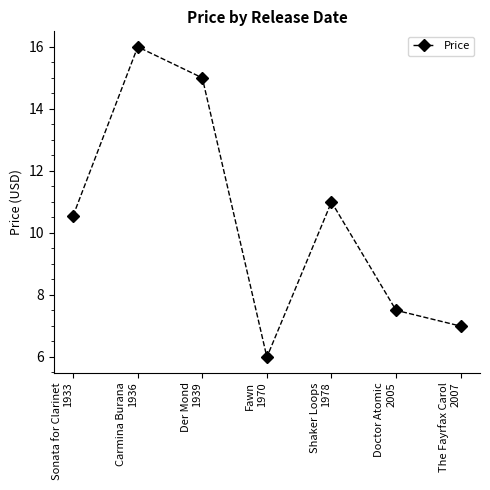

Which has a higher value, Der Mond
1939 or Carmina Burana
1936?

Carmina Burana
1936